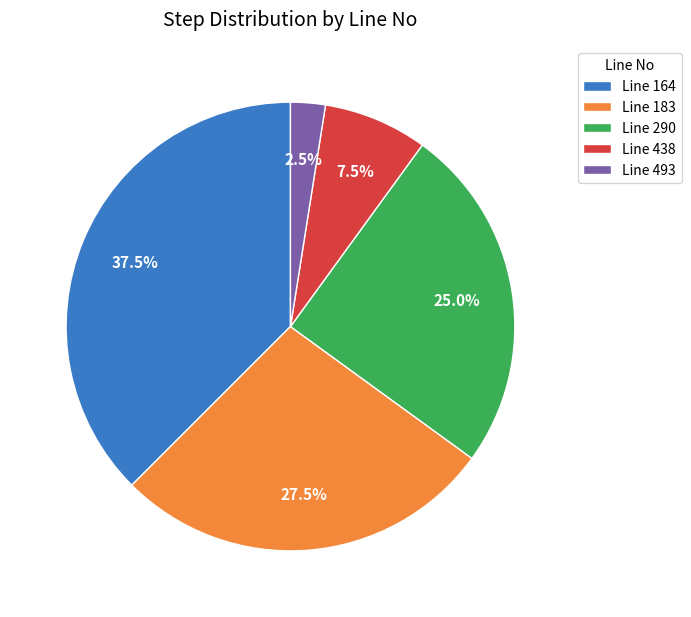

Combined, what portion of the pie is Line 493 and Line 290?

27.5%